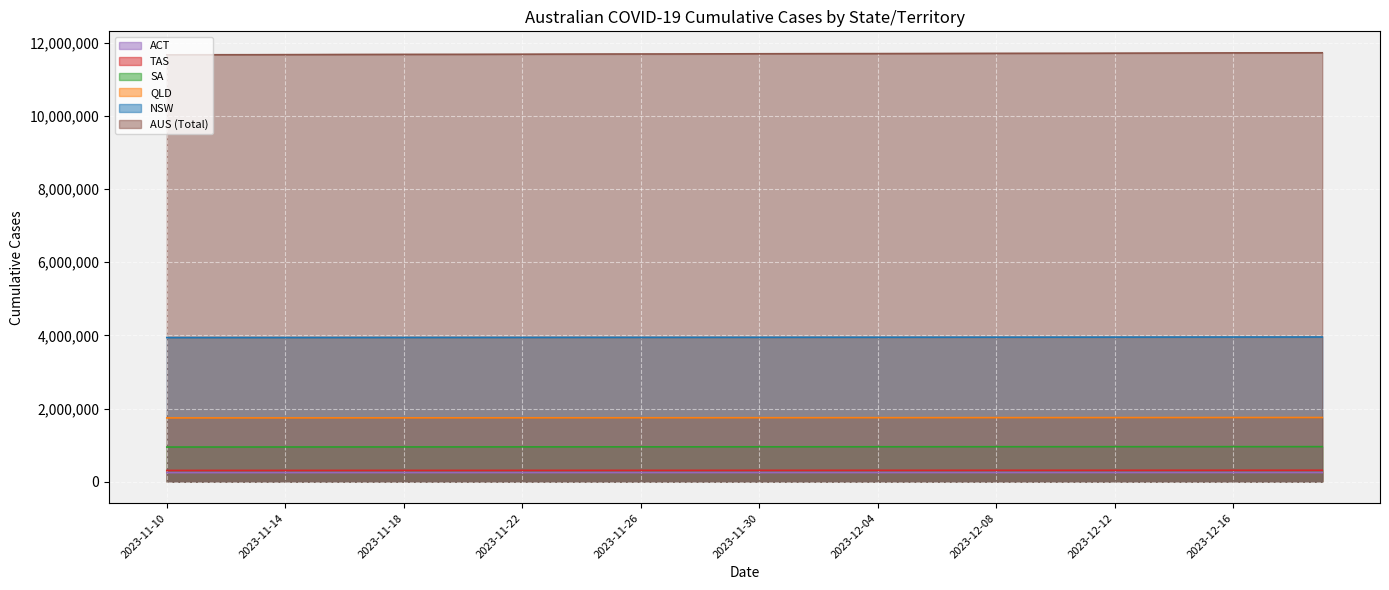

Is it true that DAILY_CASES_CUMULATIVE_NSW equals 2176118 at 2023-11-25?

False